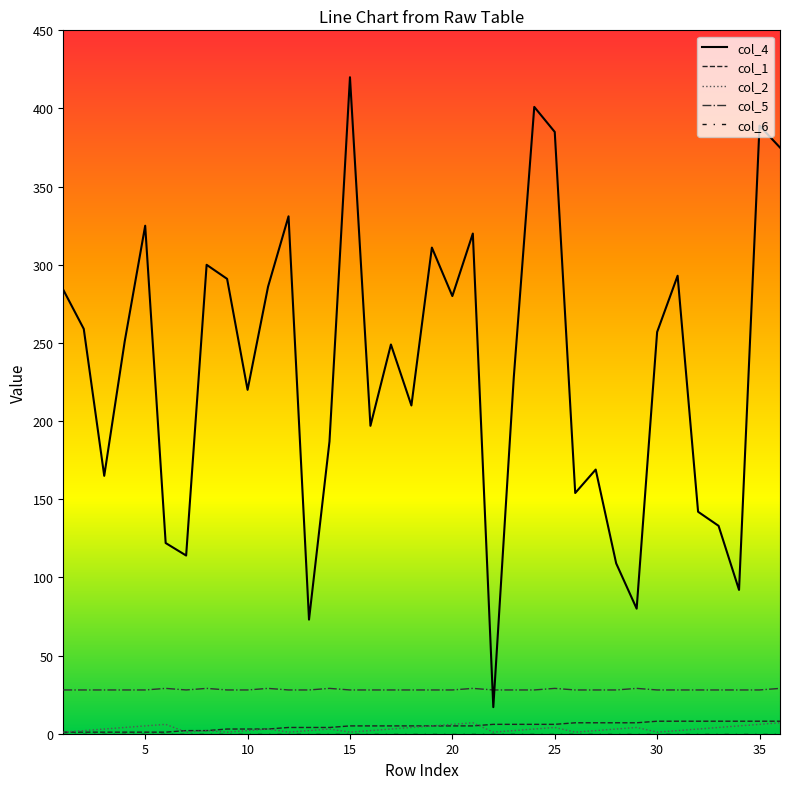

At which category does the chart reach its minimum across all series?

1